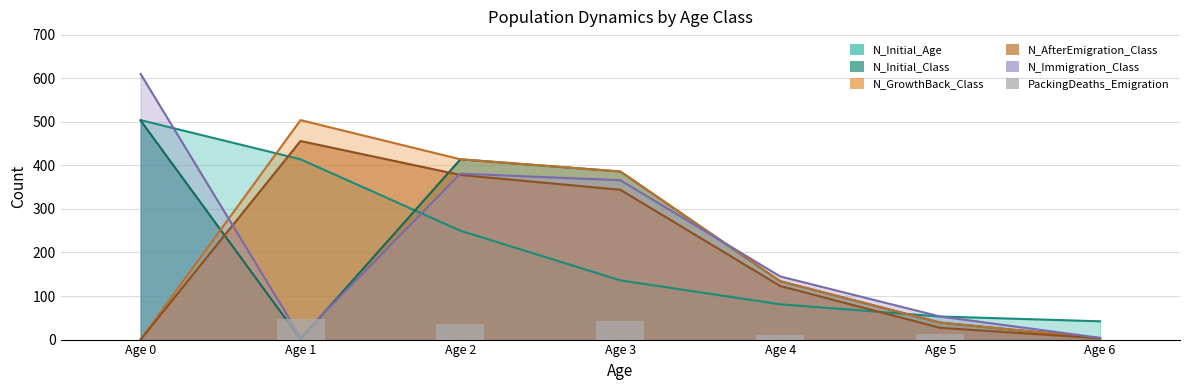

Is it true that the value at Age 1 is 27?

False